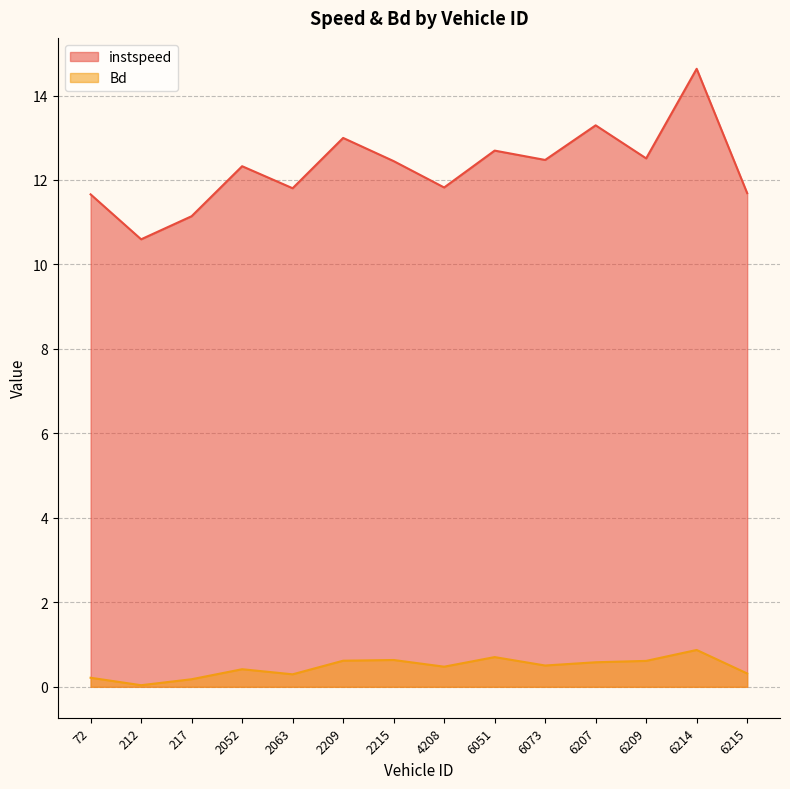

What is the spread (max minus min) of values at 6073?

12.0